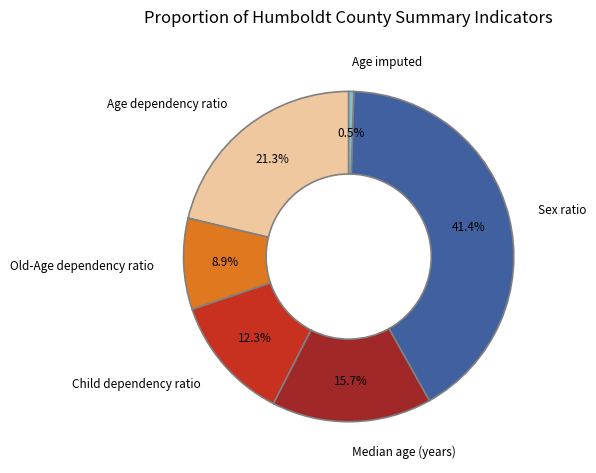

Is it true that Age imputed is 6% of the pie?

False